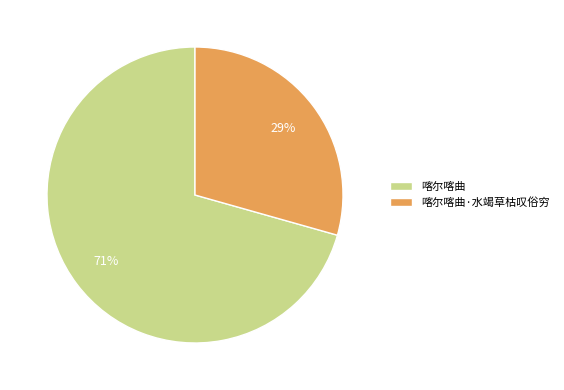

Is there a majority slice in this chart?

Yes